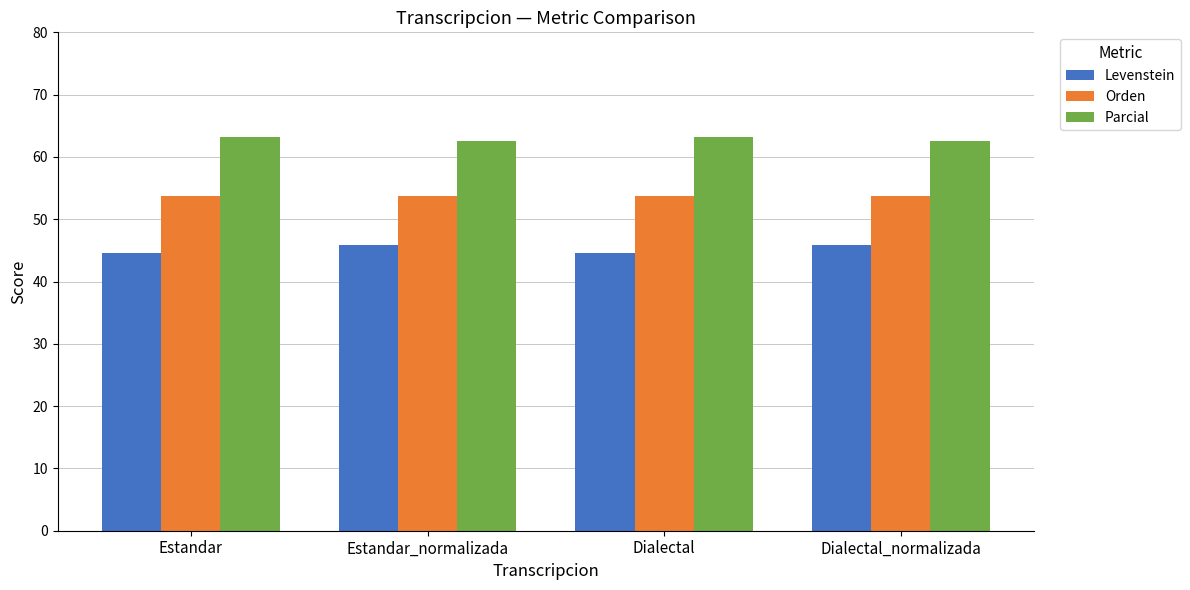

What is the total value across all series at Dialectal_normalizada?

162.1